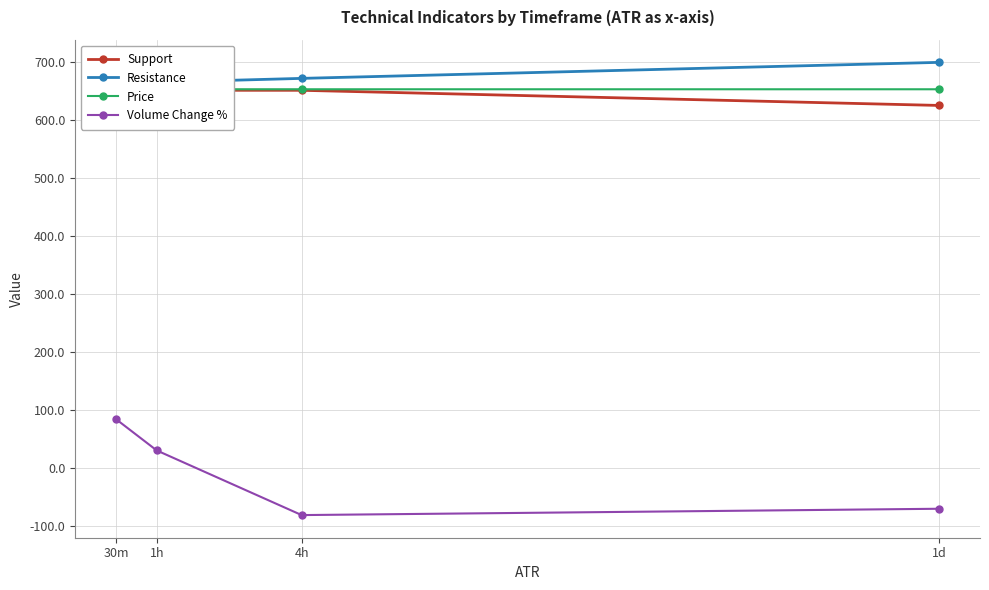

How many Price values are between 653 and 654?

4